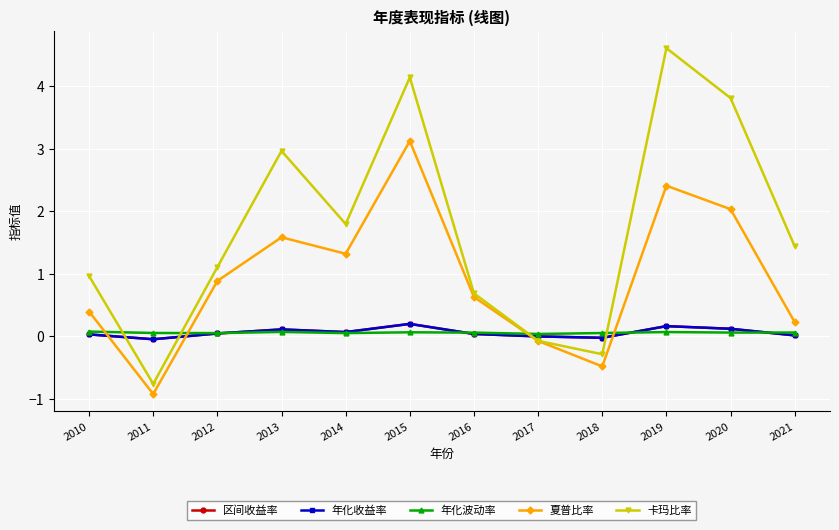

Reading left to right, extract all data points from this chart.

区间收益率: 2010=0.0	2011=-0.0	2012=0.0	2013=0.1	2014=0.1	2015=0.2	2016=0.0	2017=-0.0	2018=-0.0	2019=0.2	2020=0.1	2021=0.0
年化收益率: 2010=0.0	2011=-0.0	2012=0.0	2013=0.1	2014=0.1	2015=0.2	2016=0.0	2017=-0.0	2018=-0.0	2019=0.2	2020=0.1	2021=0.0
年化波动率: 2010=0.1	2011=0.1	2012=0.1	2013=0.1	2014=0.1	2015=0.1	2016=0.1	2017=0.0	2018=0.1	2019=0.1	2020=0.1	2021=0.1
夏普比率: 2010=0.4	2011=-0.9	2012=0.9	2013=1.6	2014=1.3	2015=3.1	2016=0.6	2017=-0.1	2018=-0.5	2019=2.4	2020=2.0	2021=0.2
卡玛比率: 2010=1.0	2011=-0.8	2012=1.1	2013=3.0	2014=1.8	2015=4.1	2016=0.7	2017=-0.1	2018=-0.3	2019=4.6	2020=3.8	2021=1.4